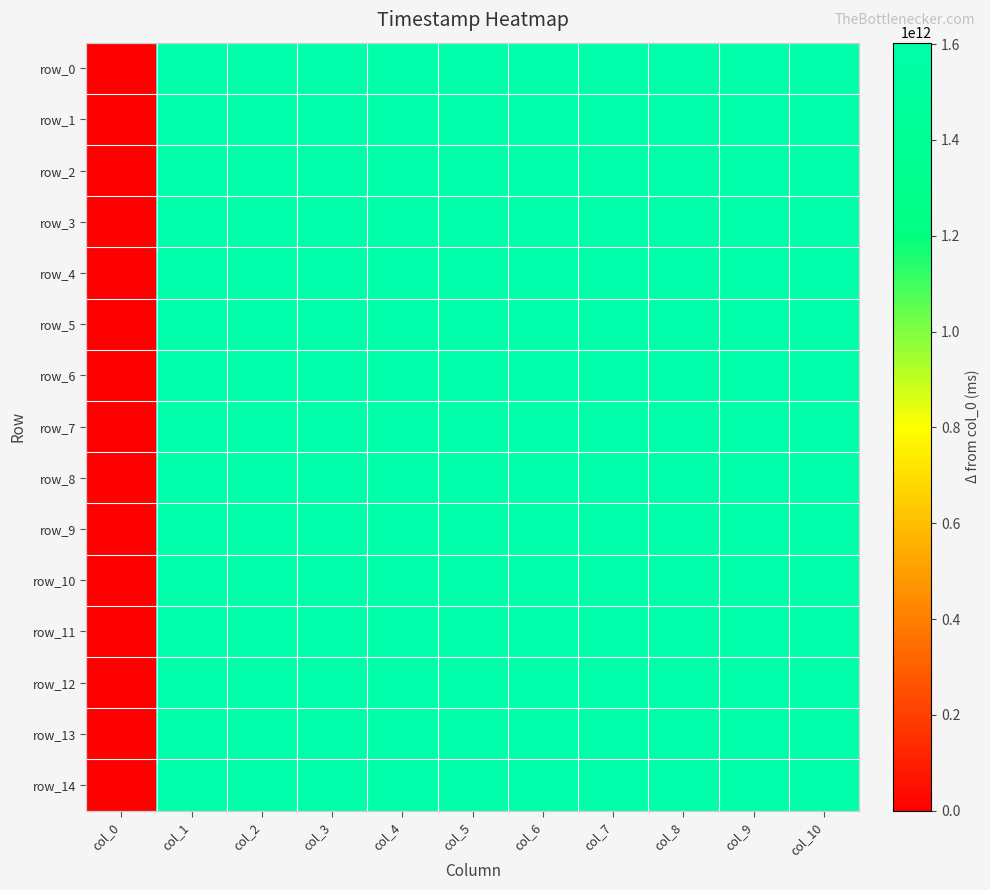

List the labels in order of row_13 value, largest first.

col_10, col_9, col_8, col_7, col_6, col_5, col_4, col_3, col_2, col_1, col_0